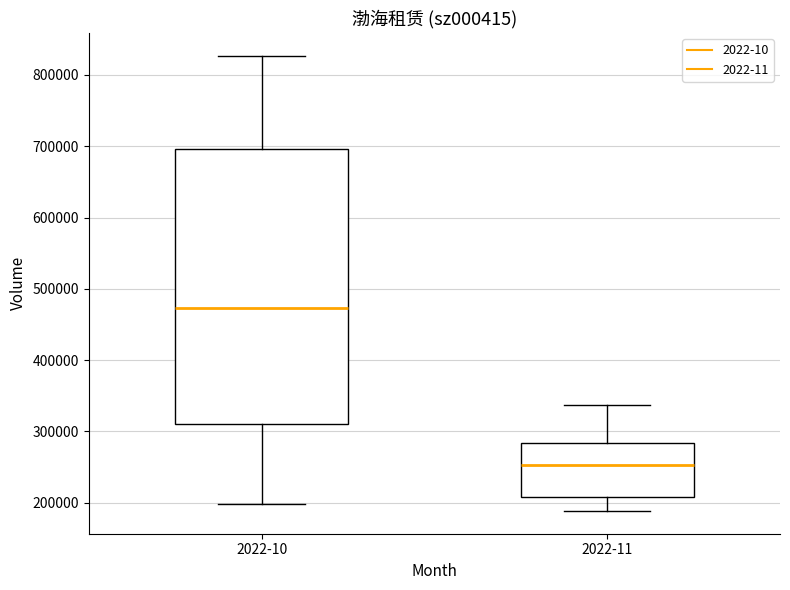

Reading left to right, read every box against the y-axis: the position of its median line, the range the box covers, and the ends of its whiskers. The values are not printed on the chart, so give them approximately, as read against the axis.

2022-10: median 470000, box 310000 to 700000, whiskers 200000 to 830000
2022-11: median 250000, box 210000 to 280000, whiskers 190000 to 340000